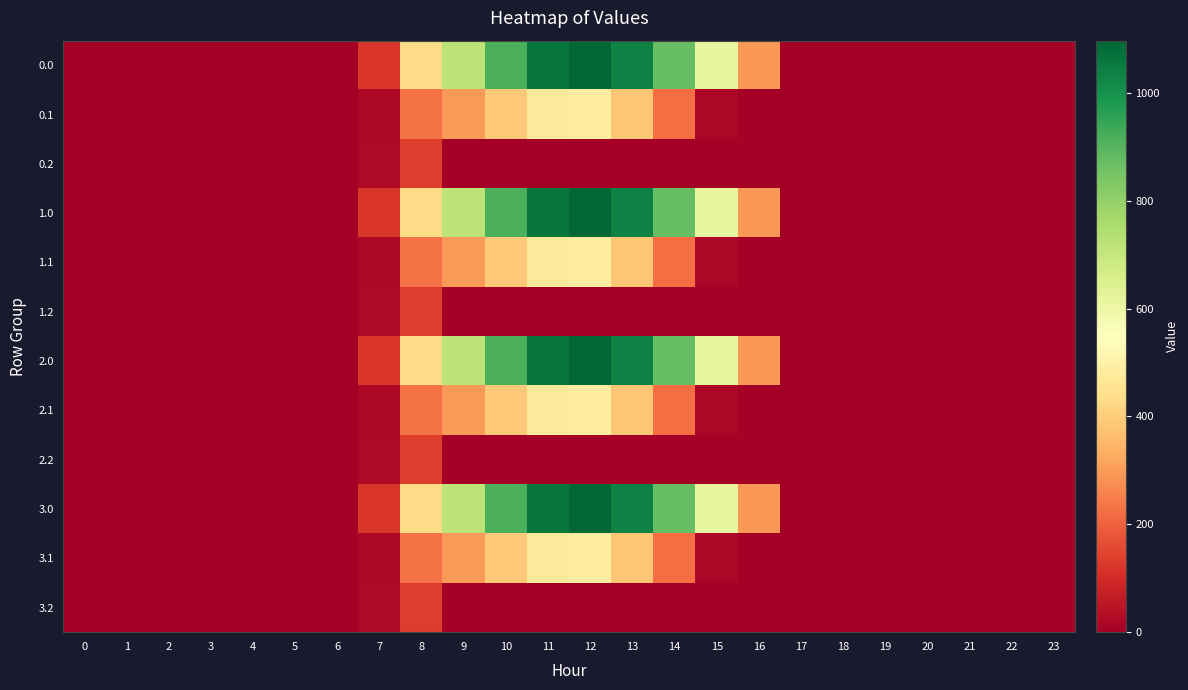

Reading right to left, list all the values displayed in this chart.

0.0: 23=0.0	22=0.0	21=0.0	20=0.0	19=0.0	18=0.0	17=0.0	16=294.5	15=615.9	14=870.6	13=1032.9	12=1096.7	11=1060.3	10=916.2	9=716.9	8=430.3	7=120.6	6=0.0	5=0.0	4=0.0	3=0.0	2=0.0	1=0.0	0=0.0
0.1: 23=0.0	22=0.0	21=0.0	20=0.0	19=0.0	18=0.0	17=0.0	16=0.0	15=17.3	14=219.2	13=382.7	12=485.4	11=471.7	10=388.1	9=295.9	8=227.5	7=17.7	6=0.0	5=0.0	4=0.0	3=0.0	2=0.0	1=0.0	0=0.0
0.2: 23=0.0	22=0.0	21=0.0	20=0.0	19=0.0	18=0.0	17=0.0	16=0.0	15=0.0	14=0.0	13=0.0	12=0.0	11=0.0	10=0.0	9=0.0	8=134.2	7=22.3	6=0.0	5=0.0	4=0.0	3=0.0	2=0.0	1=0.0	0=0.0
1.0: 23=0.0	22=0.0	21=0.0	20=0.0	19=0.0	18=0.0	17=0.0	16=294.5	15=615.9	14=870.6	13=1032.9	12=1096.7	11=1060.3	10=916.2	9=716.9	8=430.3	7=120.6	6=0.0	5=0.0	4=0.0	3=0.0	2=0.0	1=0.0	0=0.0
1.1: 23=0.0	22=0.0	21=0.0	20=0.0	19=0.0	18=0.0	17=0.0	16=0.0	15=17.3	14=219.2	13=382.7	12=485.4	11=471.7	10=388.1	9=295.9	8=227.5	7=17.7	6=0.0	5=0.0	4=0.0	3=0.0	2=0.0	1=0.0	0=0.0
1.2: 23=0.0	22=0.0	21=0.0	20=0.0	19=0.0	18=0.0	17=0.0	16=0.0	15=0.0	14=0.0	13=0.0	12=0.0	11=0.0	10=0.0	9=0.0	8=134.2	7=22.3	6=0.0	5=0.0	4=0.0	3=0.0	2=0.0	1=0.0	0=0.0
2.0: 23=0.0	22=0.0	21=0.0	20=0.0	19=0.0	18=0.0	17=0.0	16=294.5	15=615.9	14=870.6	13=1032.9	12=1096.7	11=1060.3	10=916.2	9=716.9	8=430.3	7=120.6	6=0.0	5=0.0	4=0.0	3=0.0	2=0.0	1=0.0	0=0.0
2.1: 23=0.0	22=0.0	21=0.0	20=0.0	19=0.0	18=0.0	17=0.0	16=0.0	15=17.3	14=219.2	13=382.7	12=485.4	11=471.7	10=388.1	9=295.9	8=227.5	7=17.7	6=0.0	5=0.0	4=0.0	3=0.0	2=0.0	1=0.0	0=0.0
2.2: 23=0.0	22=0.0	21=0.0	20=0.0	19=0.0	18=0.0	17=0.0	16=0.0	15=0.0	14=0.0	13=0.0	12=0.0	11=0.0	10=0.0	9=0.0	8=134.2	7=22.3	6=0.0	5=0.0	4=0.0	3=0.0	2=0.0	1=0.0	0=0.0
3.0: 23=0.0	22=0.0	21=0.0	20=0.0	19=0.0	18=0.0	17=0.0	16=294.5	15=615.9	14=870.6	13=1032.9	12=1096.7	11=1060.3	10=916.2	9=716.9	8=430.3	7=120.6	6=0.0	5=0.0	4=0.0	3=0.0	2=0.0	1=0.0	0=0.0
3.1: 23=0.0	22=0.0	21=0.0	20=0.0	19=0.0	18=0.0	17=0.0	16=0.0	15=17.3	14=219.2	13=382.7	12=485.4	11=471.7	10=388.1	9=295.9	8=227.5	7=17.7	6=0.0	5=0.0	4=0.0	3=0.0	2=0.0	1=0.0	0=0.0
3.2: 23=0.0	22=0.0	21=0.0	20=0.0	19=0.0	18=0.0	17=0.0	16=0.0	15=0.0	14=0.0	13=0.0	12=0.0	11=0.0	10=0.0	9=0.0	8=134.2	7=22.3	6=0.0	5=0.0	4=0.0	3=0.0	2=0.0	1=0.0	0=0.0